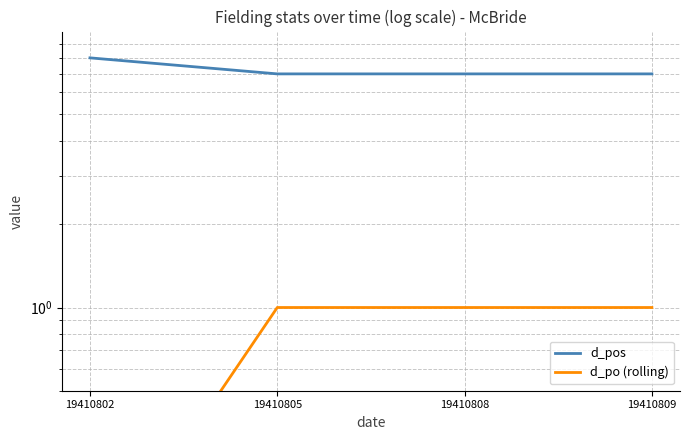

Rank the series at 19410805 from lowest to highest value.

d_po (rolling), d_pos